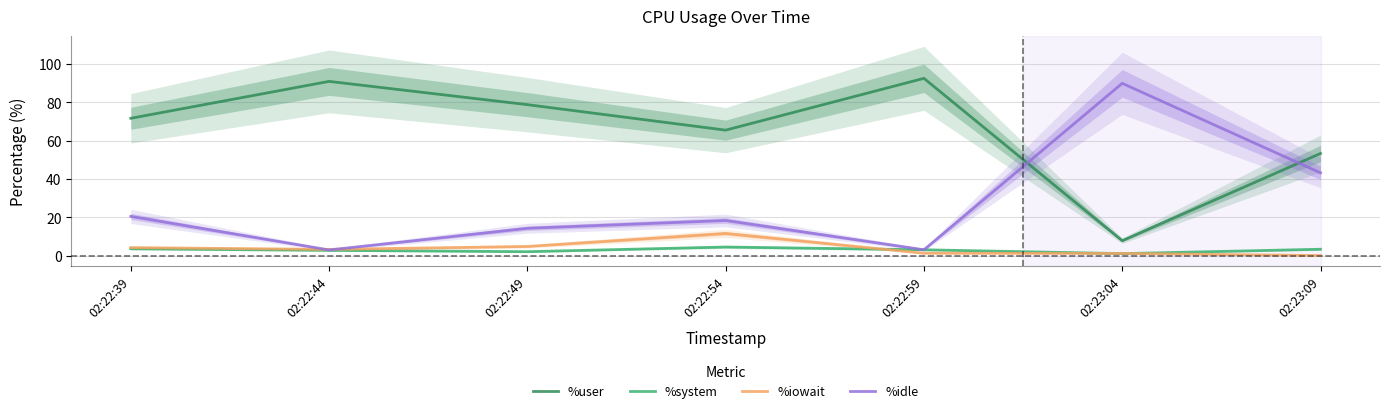

What value does the %iowait series have at 02:22:59?

1.3